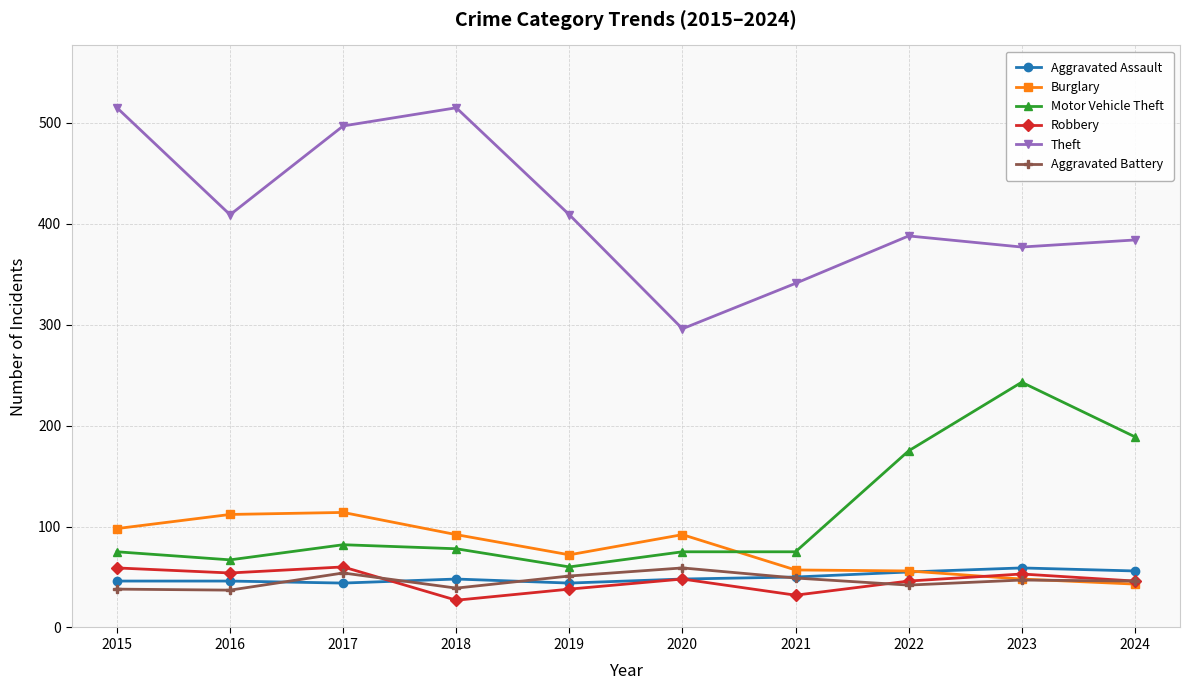

True or false: Motor Vehicle Theft and Robbery intersect in this chart.

False